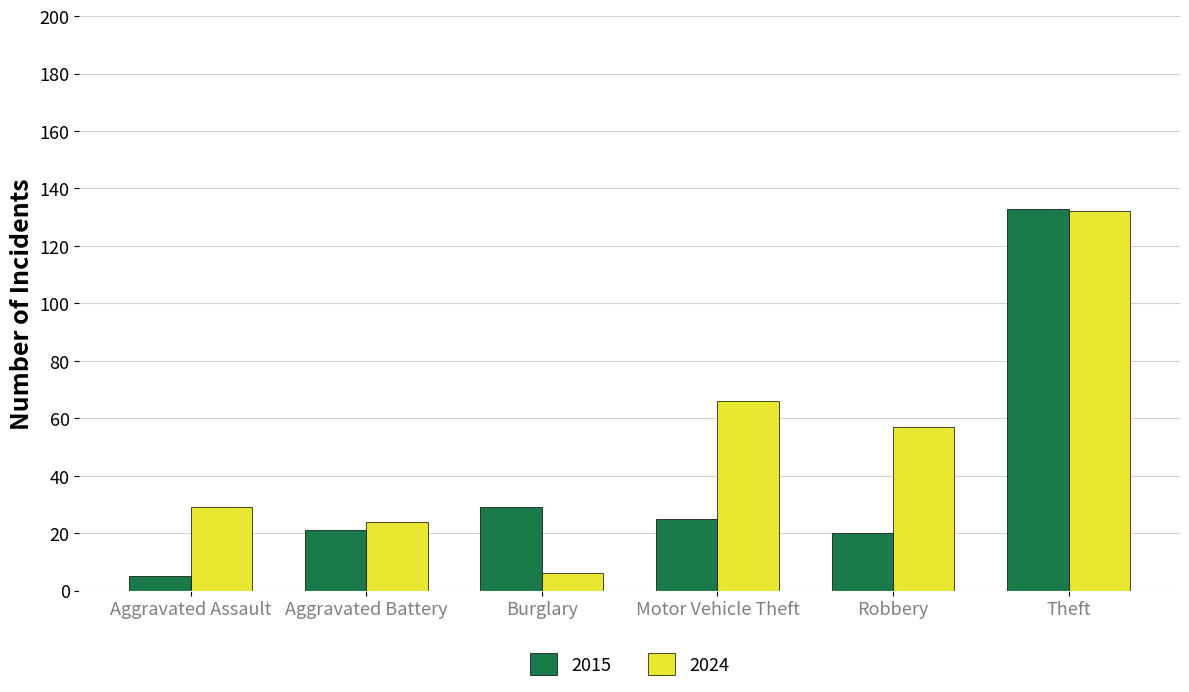

What is the label of the 1st bar from the right?

Theft